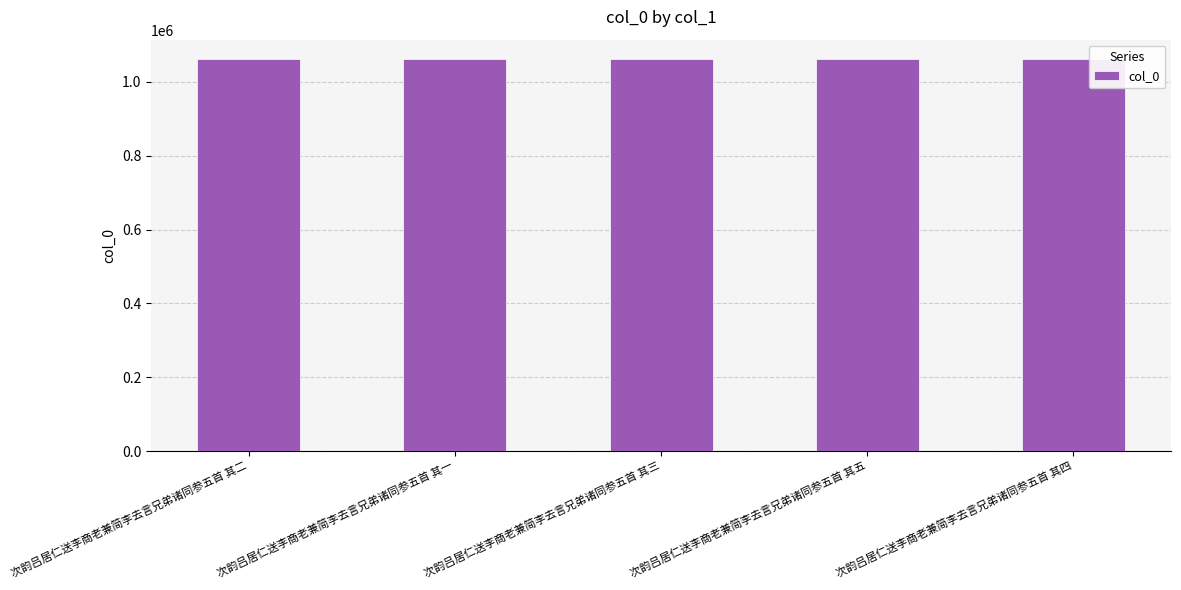

What is the approximate value at 次韵吕居仁送李商老兼简李去言兄弟诸同参五首 其四?

1061081